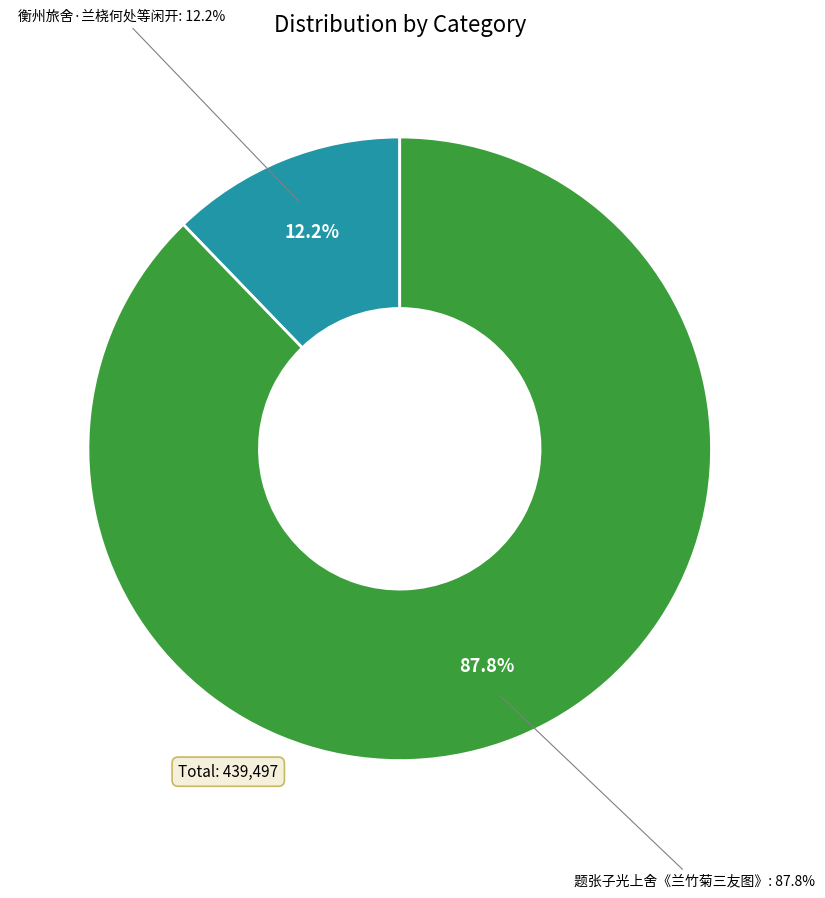

To the nearest percent, what is the average slice percentage?

50%